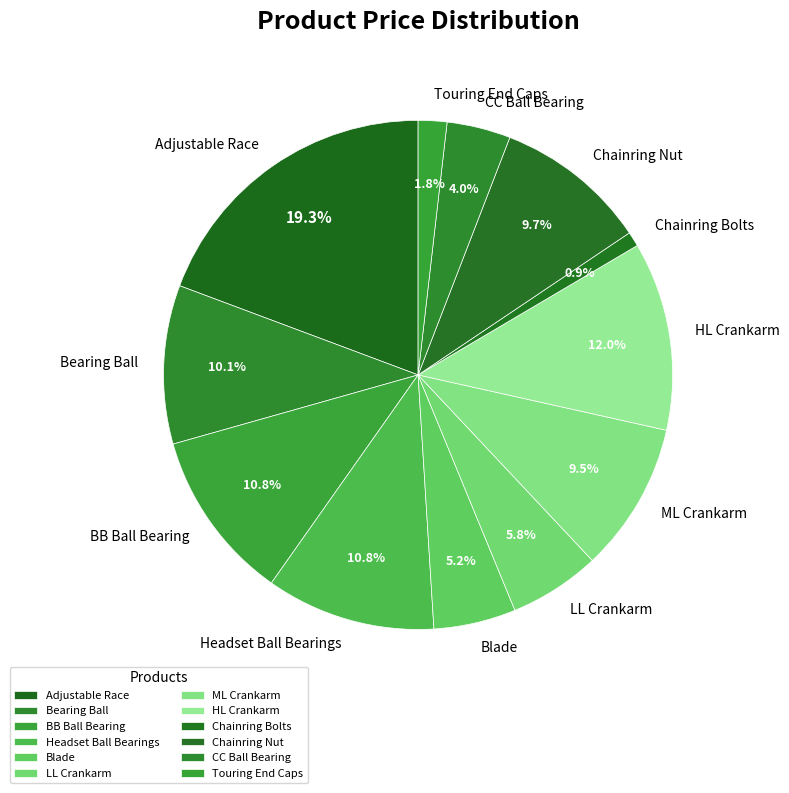

Which slice is the largest?

Adjustable Race